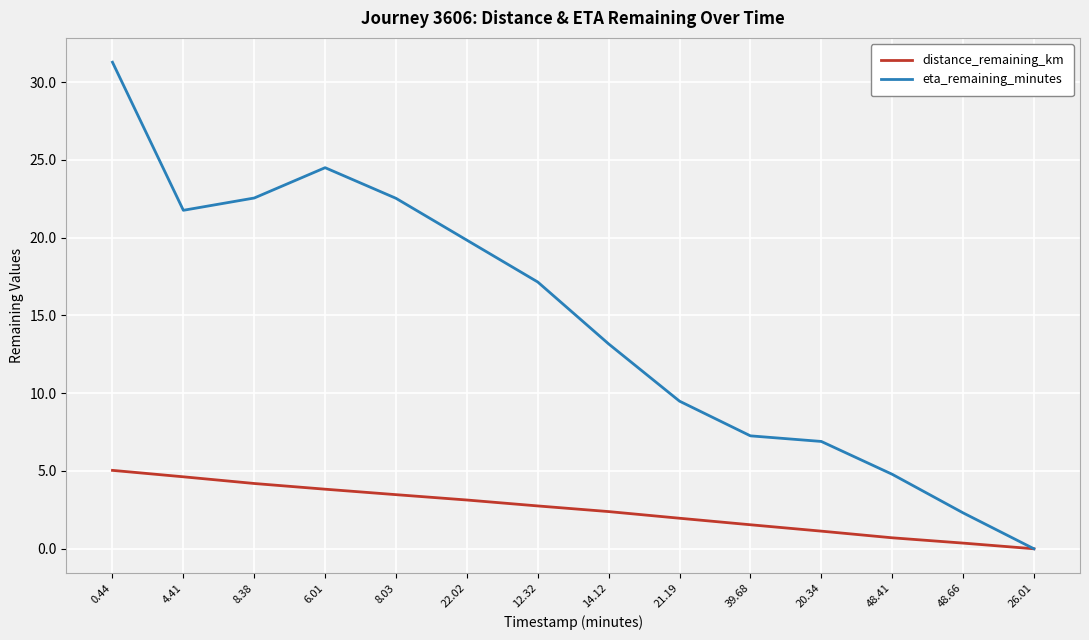

What is the difference between the second highest and minimum values in the eta_remaining_minutes series?

24.5